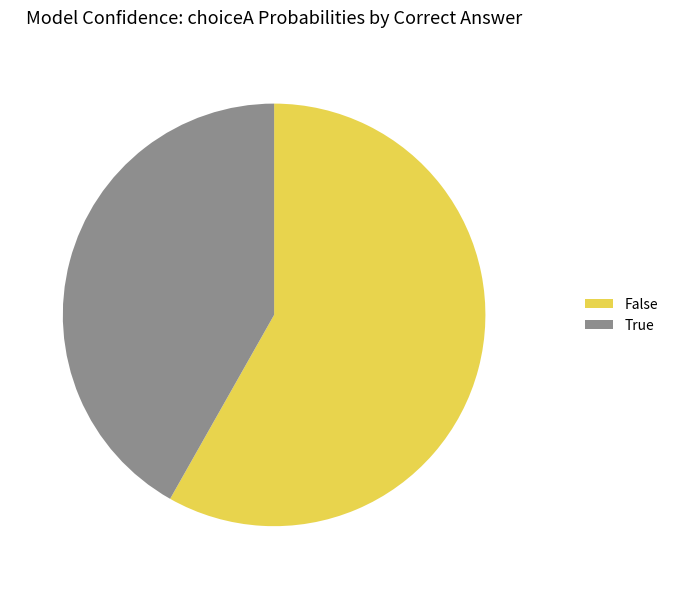

Rank the categories by value from highest to lowest.

False, True